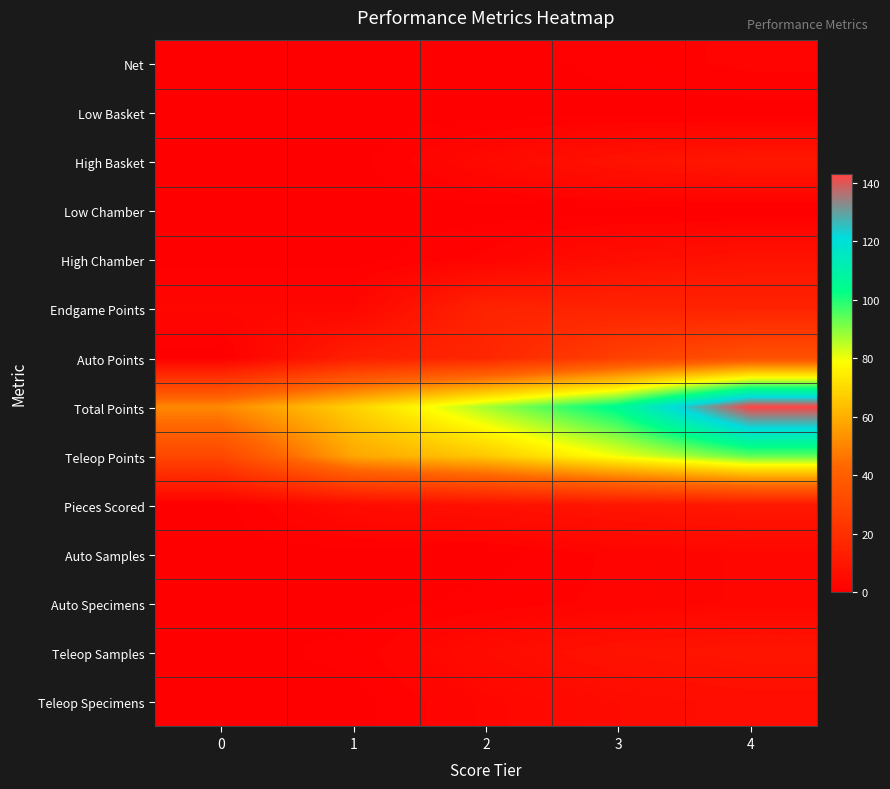

Reading left to right, what are all the values shown in this chart?

Net: 0=0	1=0	2=0	3=1	4=2
Low Basket: 0=0	1=0	2=0	3=0	4=0
High Basket: 0=0	1=0	2=4	3=8	4=10
Low Chamber: 0=0	1=0	2=0	3=0	4=0
High Chamber: 0=0	1=0	2=2	3=6	4=8
Endgame Points: 0=3	1=3	2=15	3=15	4=15
Auto Points: 0=0	1=13	2=16	3=27	4=34
Total Points: 0=51	1=68	2=87	3=105	4=143
Teleop Points: 0=30	1=58	2=66	3=80	4=94
Pieces Scored: 0=0	1=5	2=7	3=9	4=10
Auto Samples: 0=0	1=0	2=0	3=2	4=3
Auto Specimens: 0=0	1=0	2=1	3=2	4=3
Teleop Samples: 0=0	1=1	2=5	3=8	4=9
Teleop Specimens: 0=0	1=0	2=3	3=5	4=6